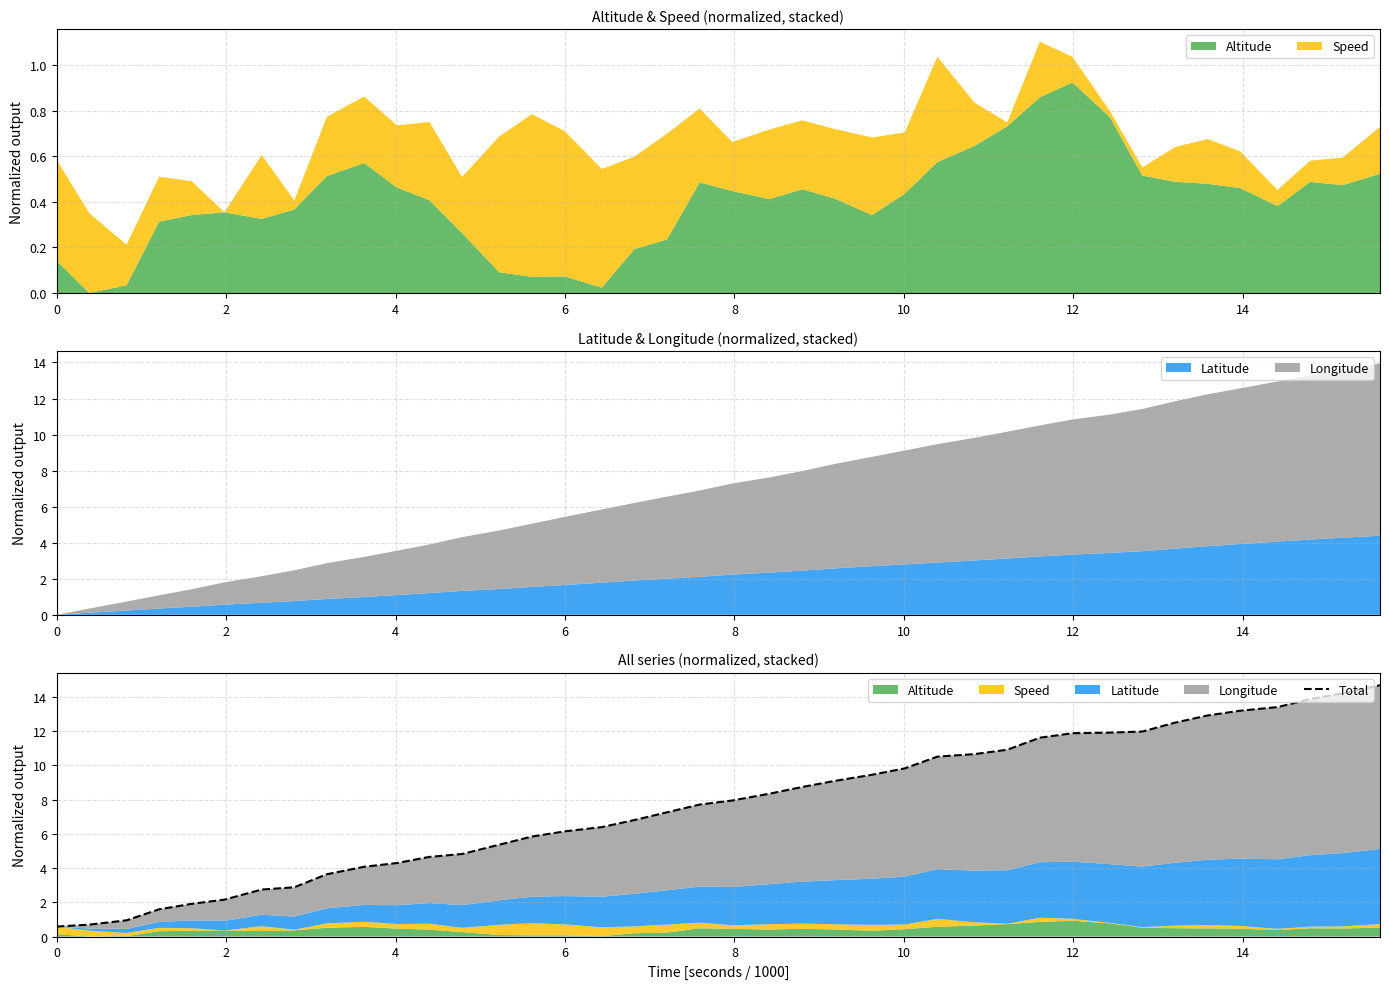

What is the minimum value shown in the chart?

0.6